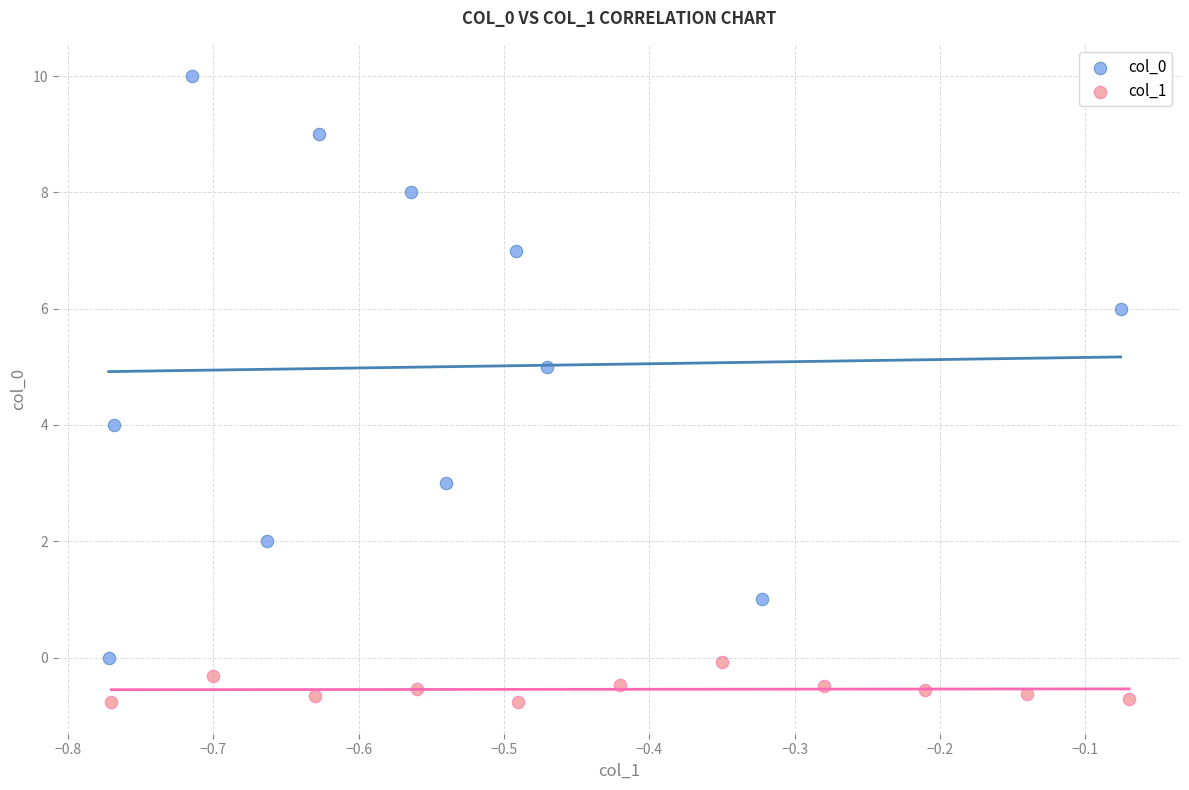

Which series has the widest spread of Y values?

col_0